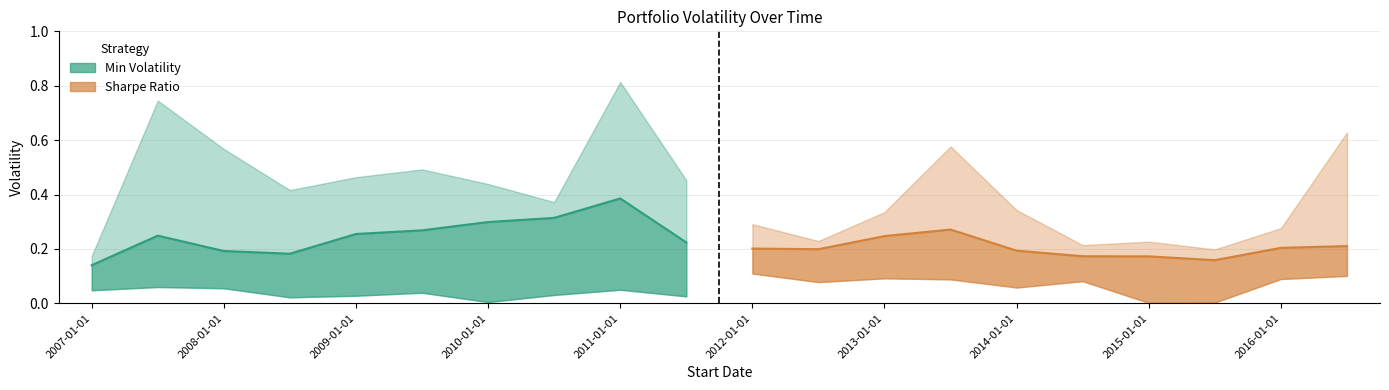

What position from the right is 2010-07-01?

13